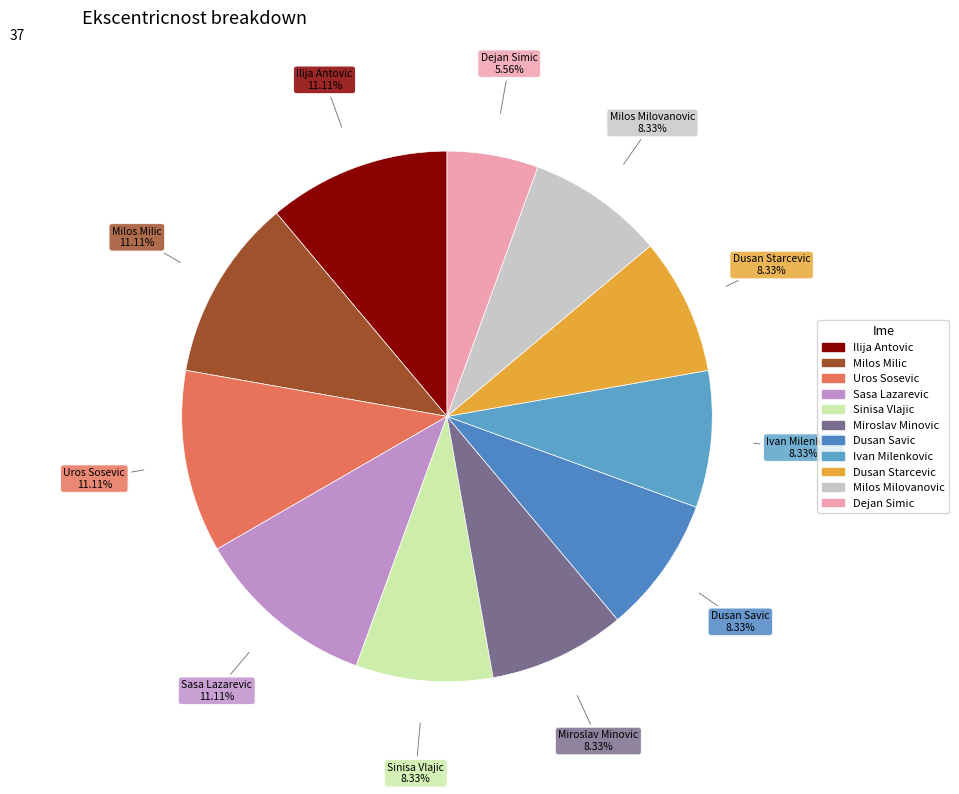

The Dusan Savic slice represents 17% of the pie. True or false?

False